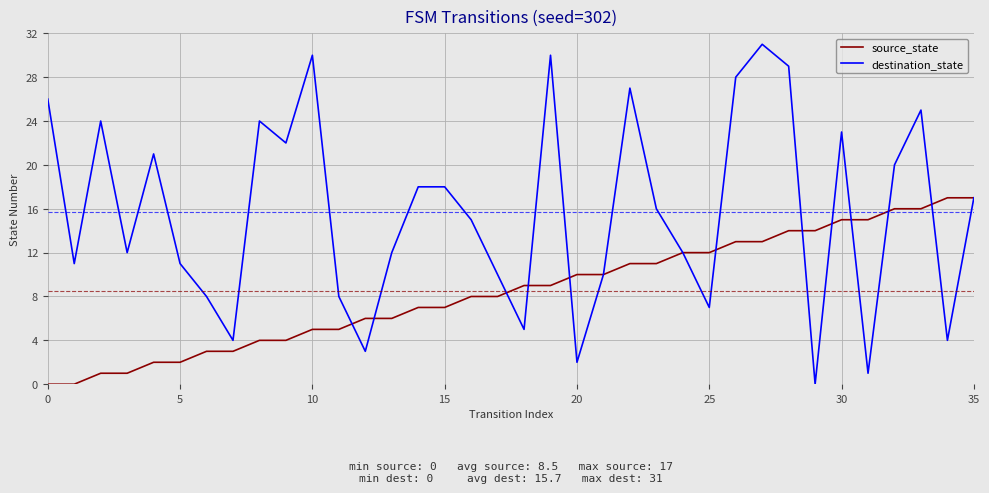

Which series has the widest spread of values?

destination_state